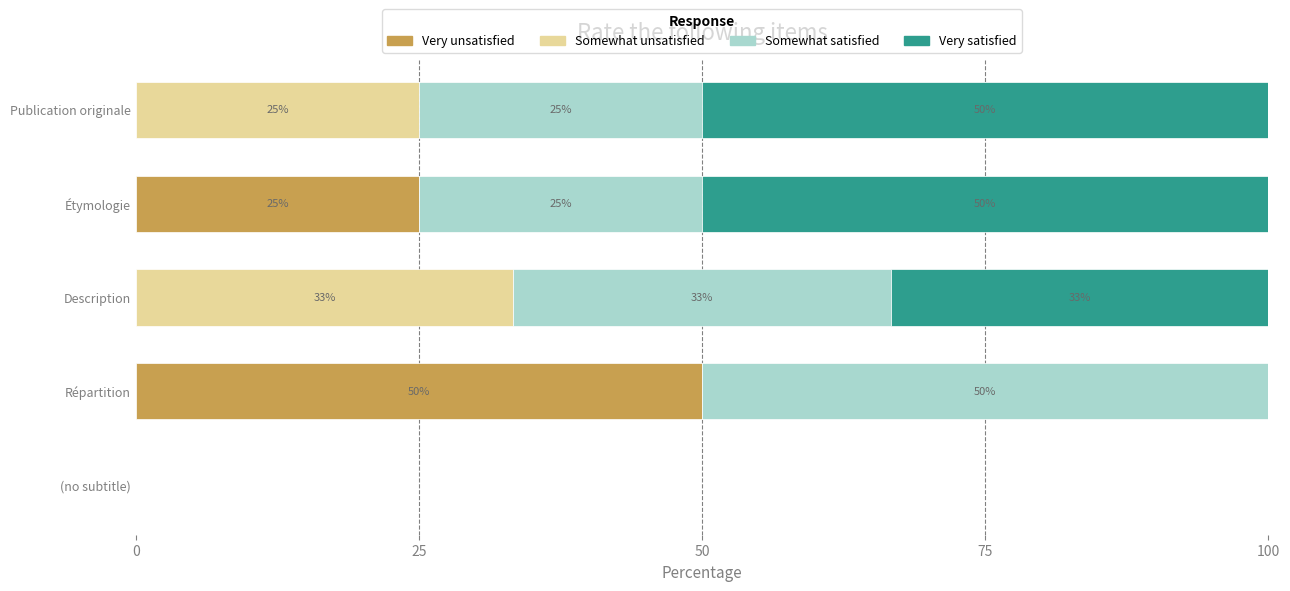

Count the number of data series in this chart.

4